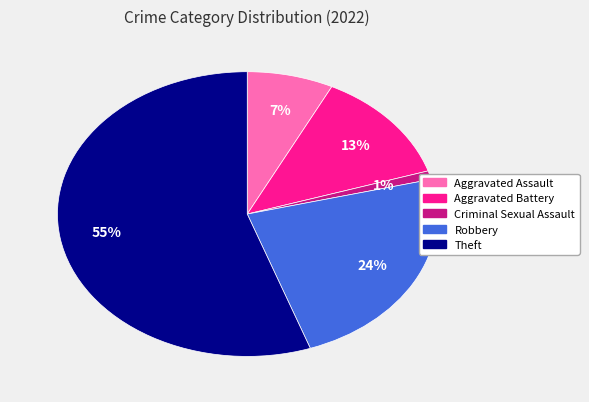

How many segments does this pie chart have?

5